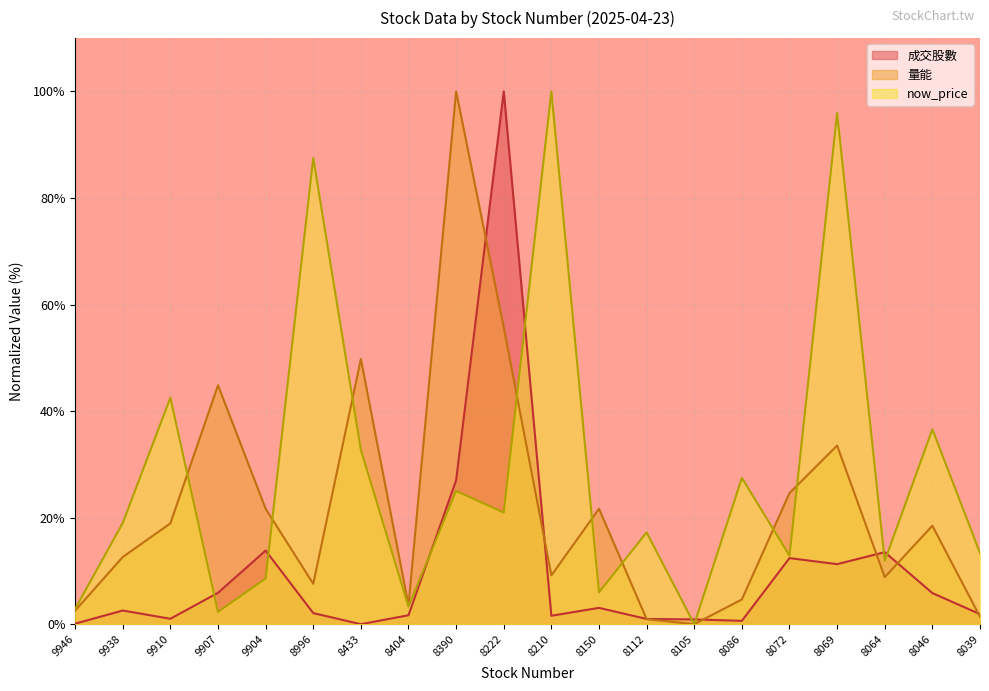

Count the number of data series in this chart.

3